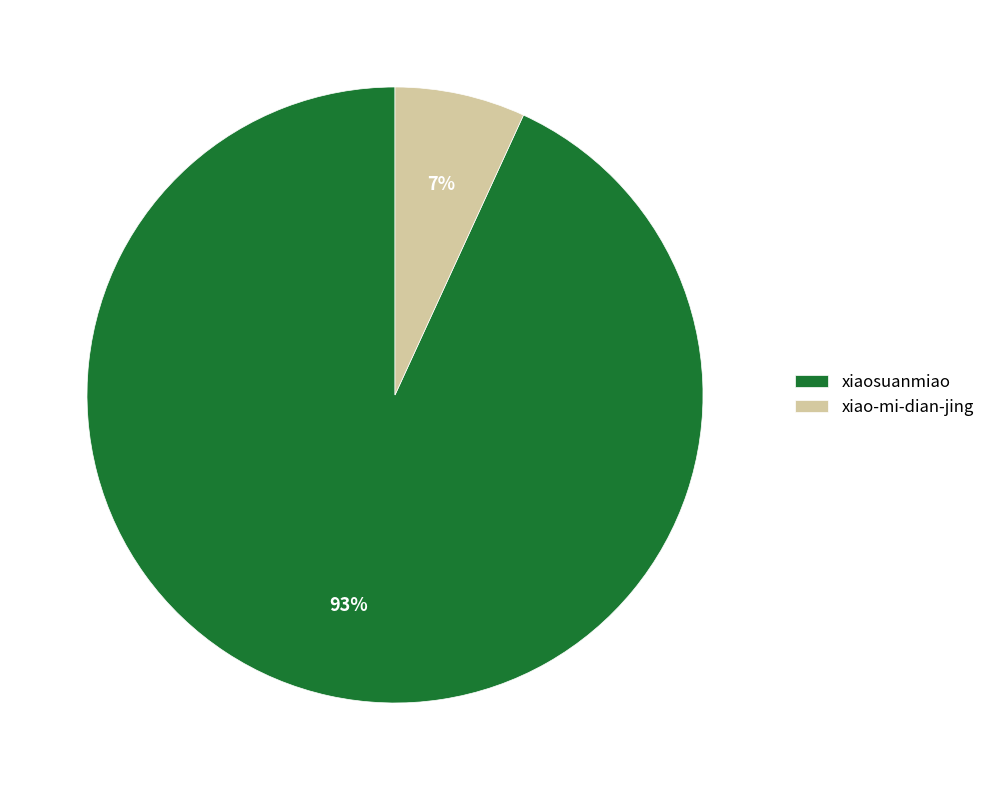

Do xiaosuanmiao and xiao-mi-dian-jing together represent more than half of the pie?

Yes